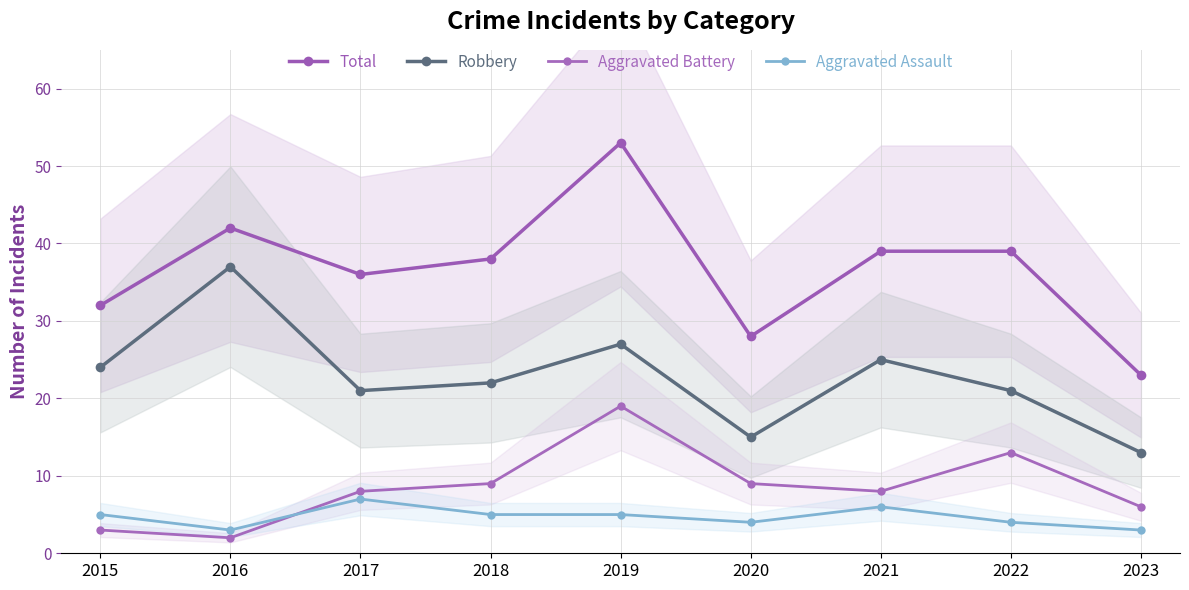

True or false: Aggravated Battery has a value of 16 at 2020.

False